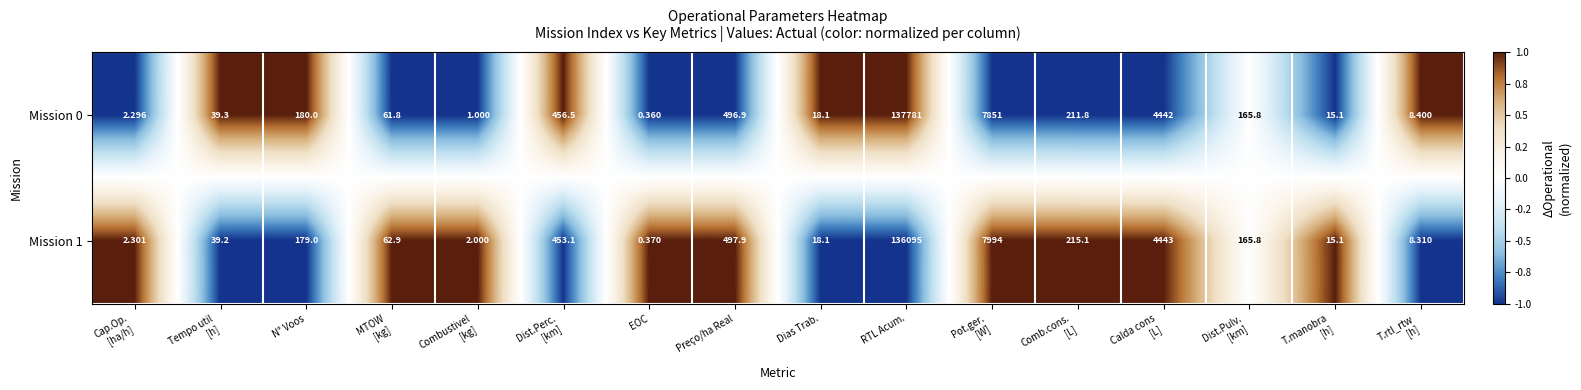

Which series has the largest total across all categories?

Mission 0